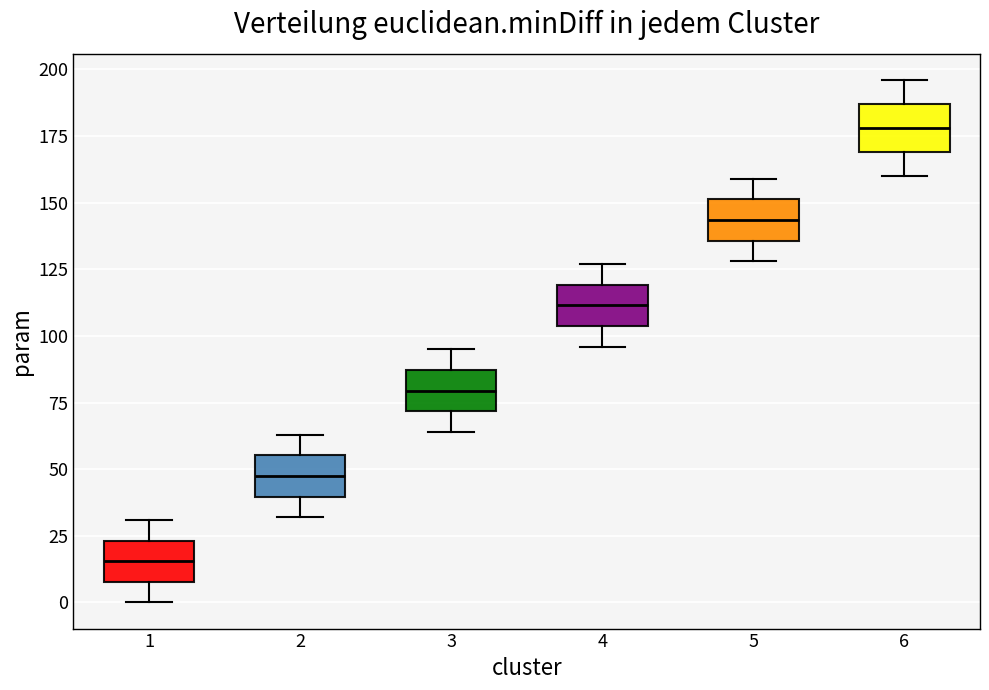

Reading left to right, transcribe this box plot: for each box, give where its median line is, the range the box spans, and where its two whiskers end, as read against the y-axis. The values are not printed on the chart, so give them approximately, as read against the axis.

1: median 15, box 10 to 25, whiskers 0 to 30
2: median 50, box 40 to 55, whiskers 30 to 65
3: median 80, box 70 to 85, whiskers 65 to 95
4: median 110, box 105 to 120, whiskers 95 to 125
5: median 145, box 135 to 150, whiskers 130 to 160
6: median 180, box 170 to 185, whiskers 160 to 195